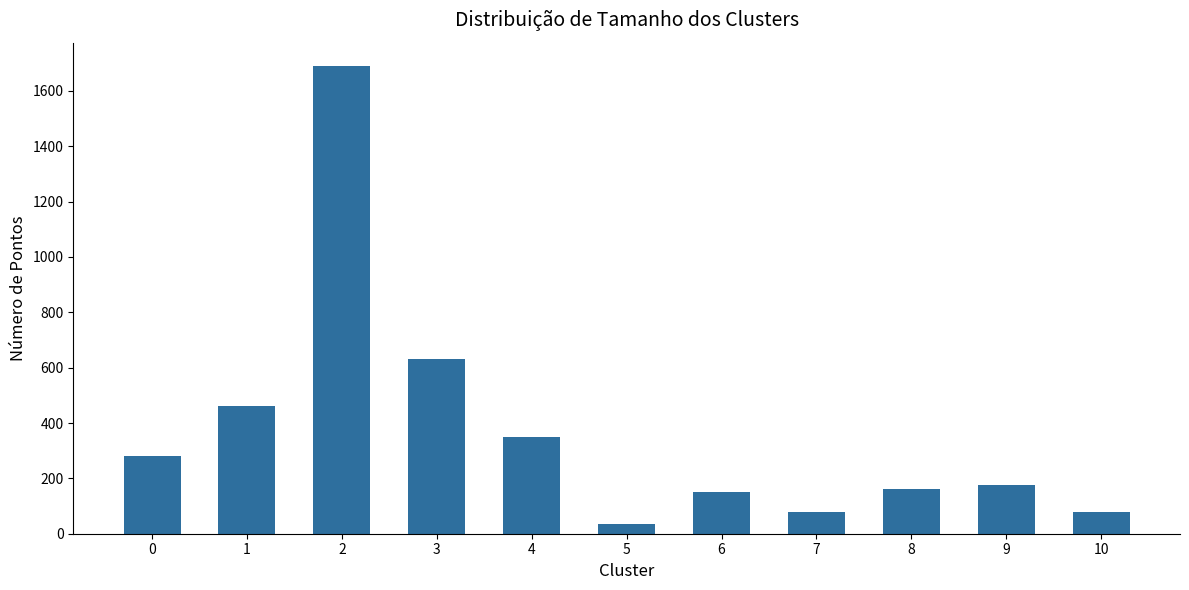

What is the difference between the values at 2 and 10?

1610